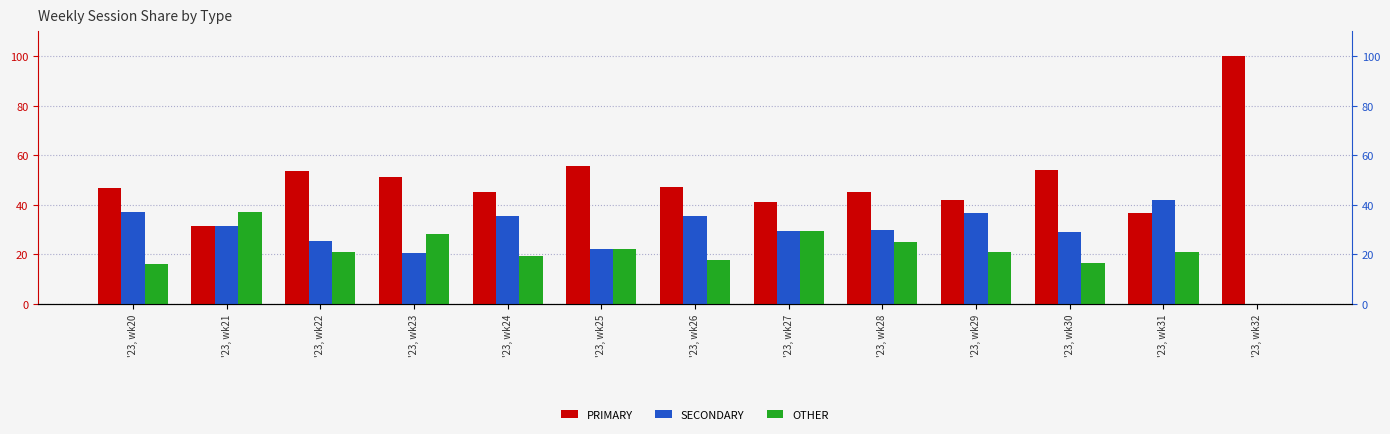

Rank the categories by OTHER value from highest to lowest.

'23, wk21, '23, wk27, '23, wk23, '23, wk28, '23, wk25, '23, wk29, '23, wk31, '23, wk22, '23, wk24, '23, wk26, '23, wk30, '23, wk20, '23, wk32